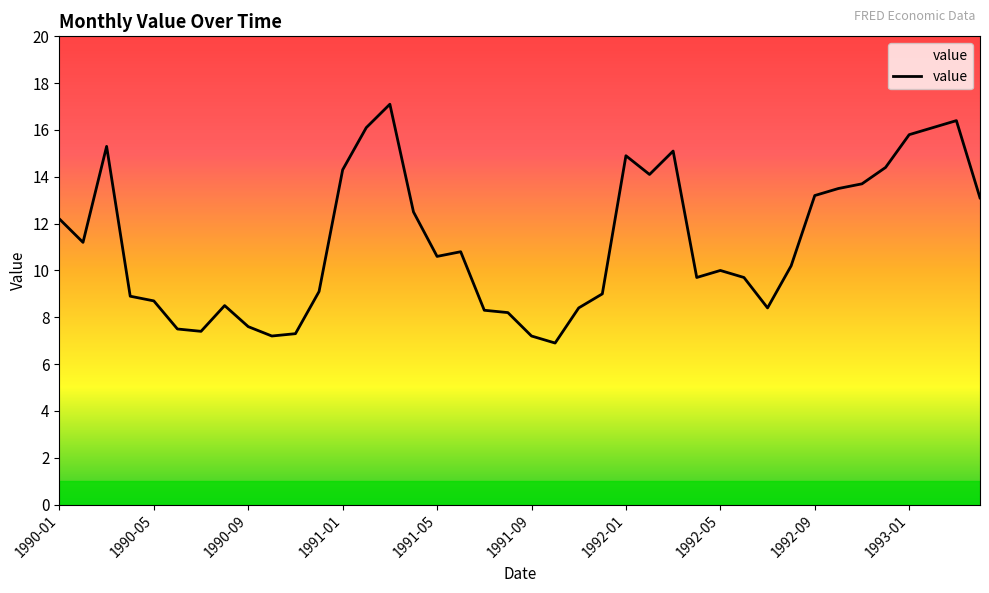

What is the minimum value shown in the chart?

6.9